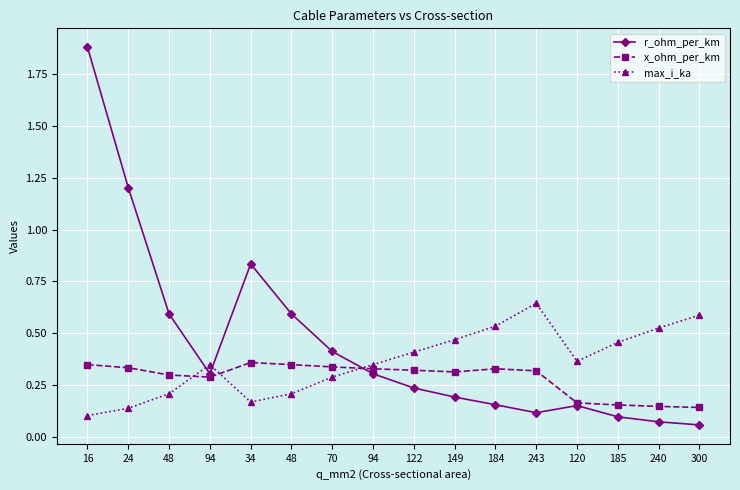

How many lines are shown in the chart?

3